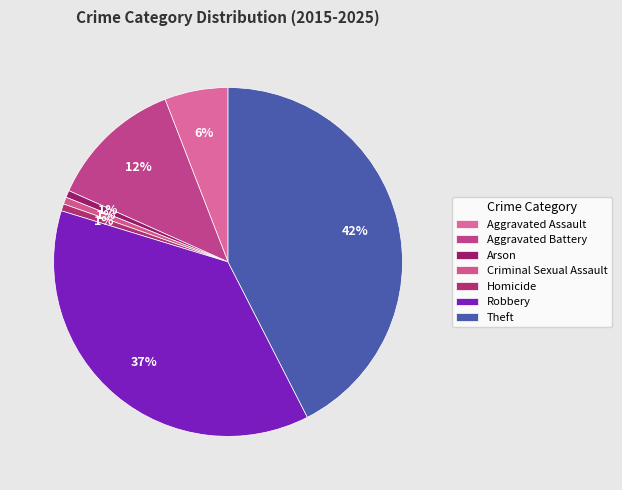

Between Arson and Theft, which is larger?

Theft